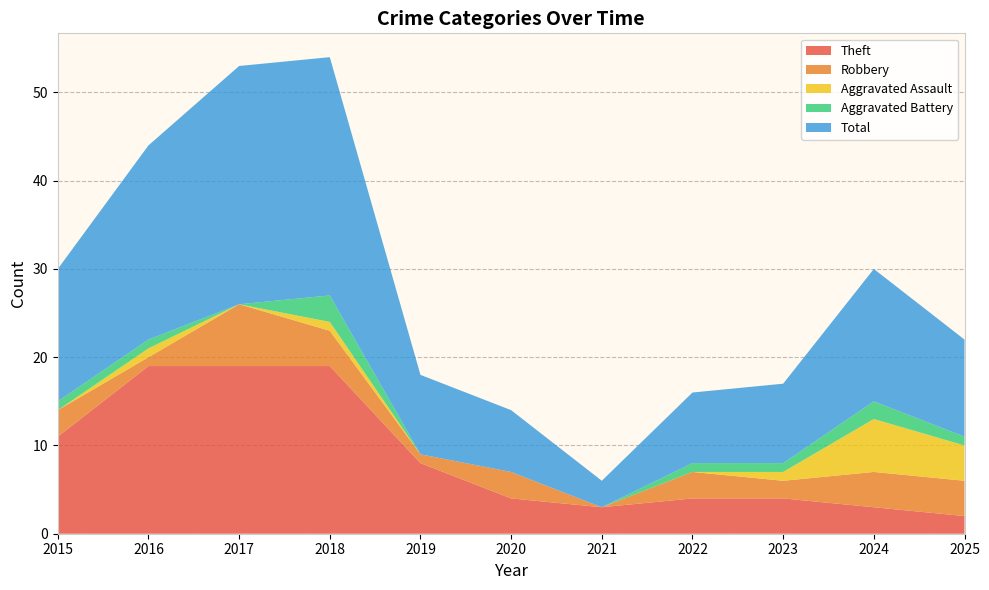

Reading left to right, list all the values displayed in this chart.

Theft: 2015=11	2016=19	2017=19	2018=19	2019=8	2020=4	2021=3	2022=4	2023=4	2024=3	2025=2
Robbery: 2015=3	2016=1	2017=7	2018=4	2019=1	2020=3	2021=0	2022=3	2023=2	2024=4	2025=4
Aggravated Assault: 2015=0	2016=1	2017=0	2018=1	2019=0	2020=0	2021=0	2022=0	2023=1	2024=6	2025=4
Aggravated Battery: 2015=1	2016=1	2017=0	2018=3	2019=0	2020=0	2021=0	2022=1	2023=1	2024=2	2025=1
Total: 2015=15	2016=22	2017=27	2018=27	2019=9	2020=7	2021=3	2022=8	2023=9	2024=15	2025=11